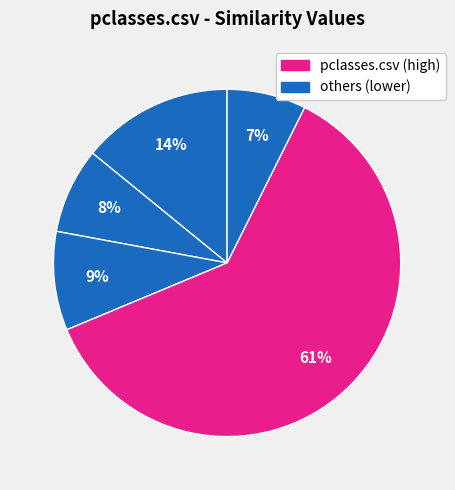

How many segments does this pie chart have?

5